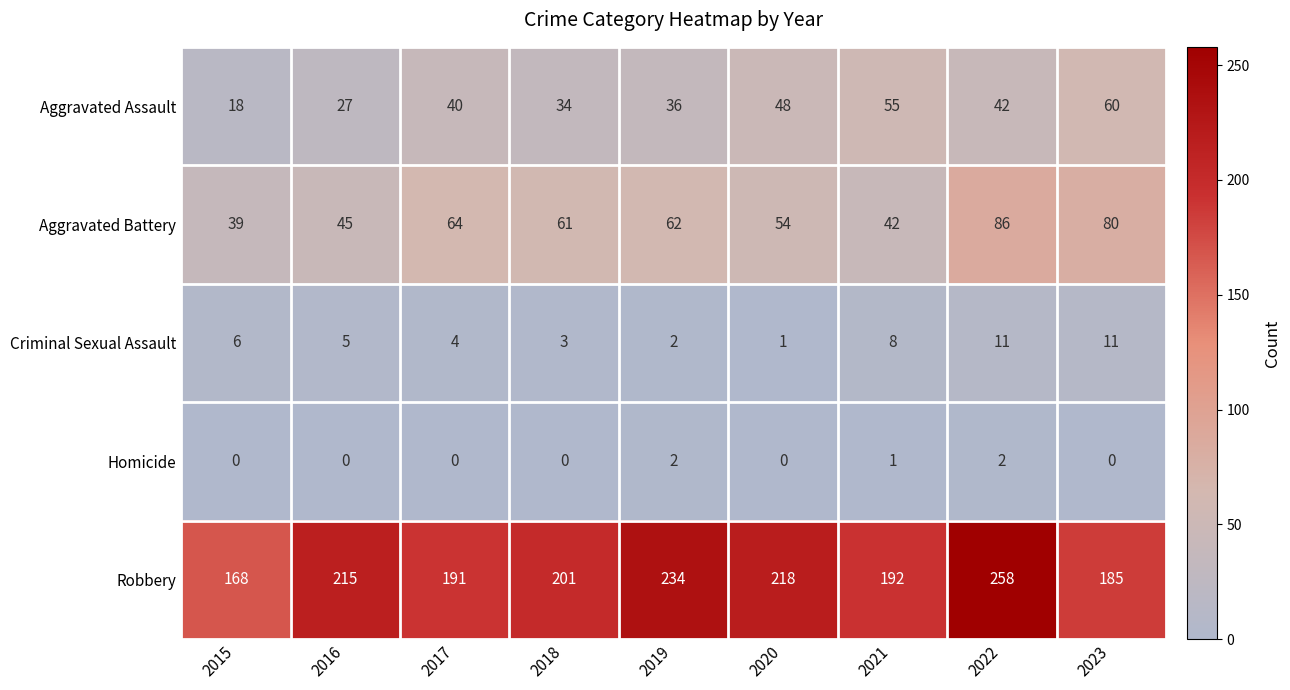

True or false: Aggravated Battery has a value of 33 at 2018.

False